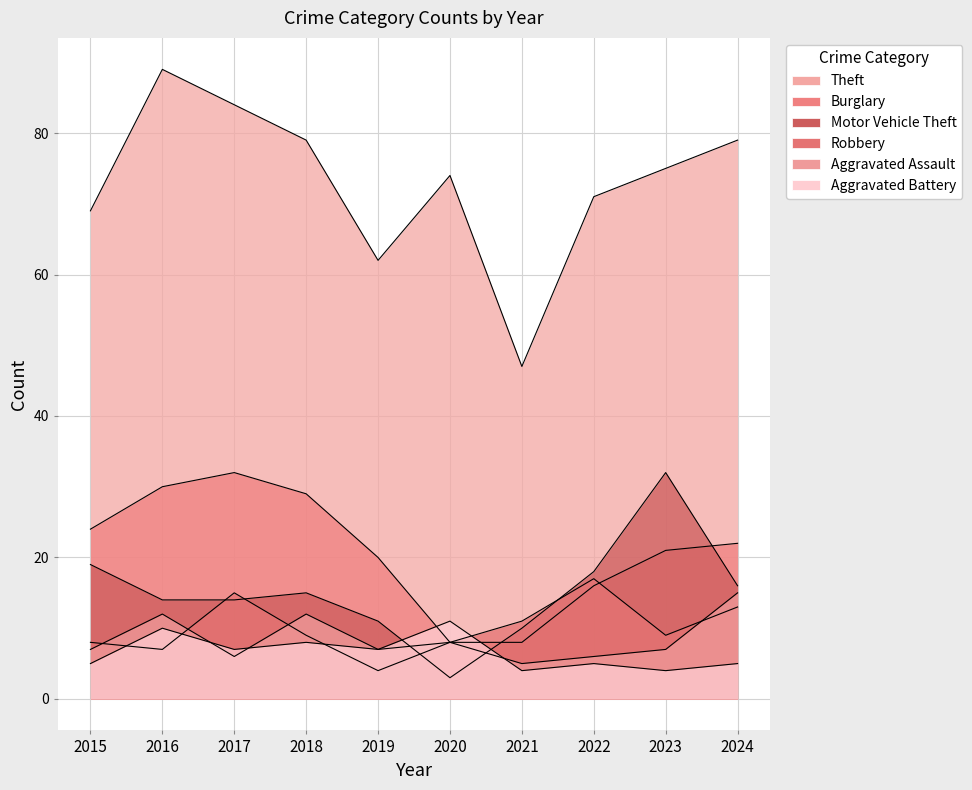

How many lines are shown in the chart?

6